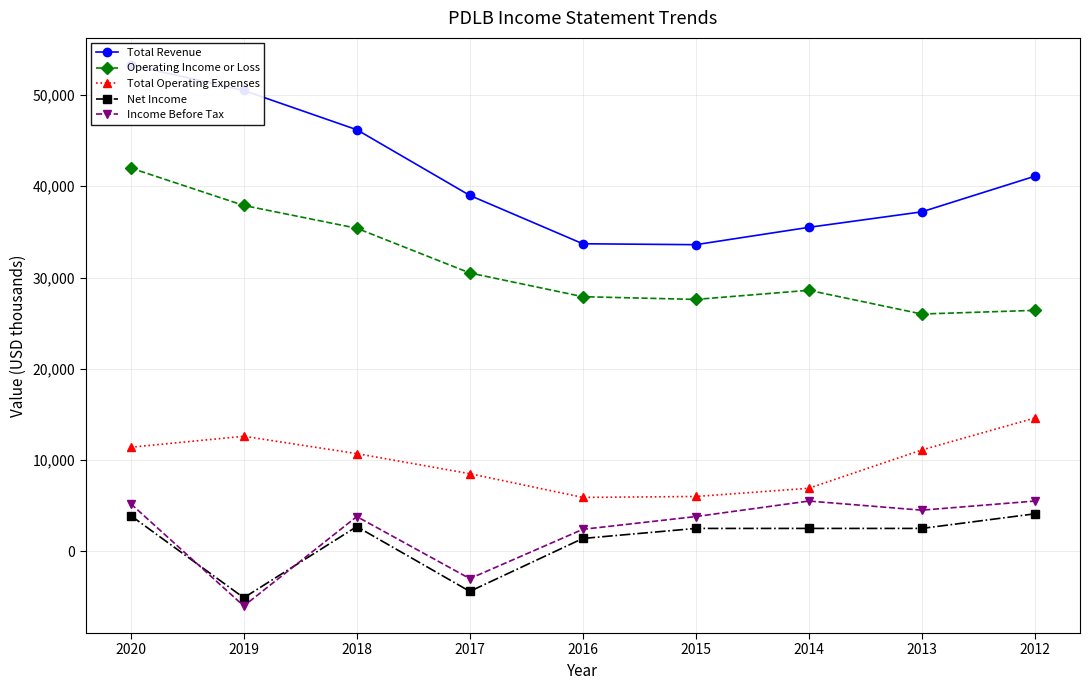

Reading right to left, list all the values displayed in this chart.

Total Revenue: 2012=41100	2013=37200	2014=35500	2015=33600	2016=33700	2017=39000	2018=46200	2019=50500	2020=53300
Operating Income or Loss: 2012=26400	2013=26000	2014=28600	2015=27600	2016=27900	2017=30500	2018=35400	2019=37900	2020=42000
Total Operating Expenses: 2012=14600	2013=11100	2014=6900	2015=6000	2016=5900	2017=8500	2018=10700	2019=12600	2020=11400
Net Income: 2012=4100	2013=2500	2014=2500	2015=2500	2016=1400	2017=-4400	2018=2700	2019=-5100	2020=3900
Income Before Tax: 2012=5500	2013=4500	2014=5500	2015=3800	2016=2400	2017=-3000	2018=3800	2019=-6000	2020=5200